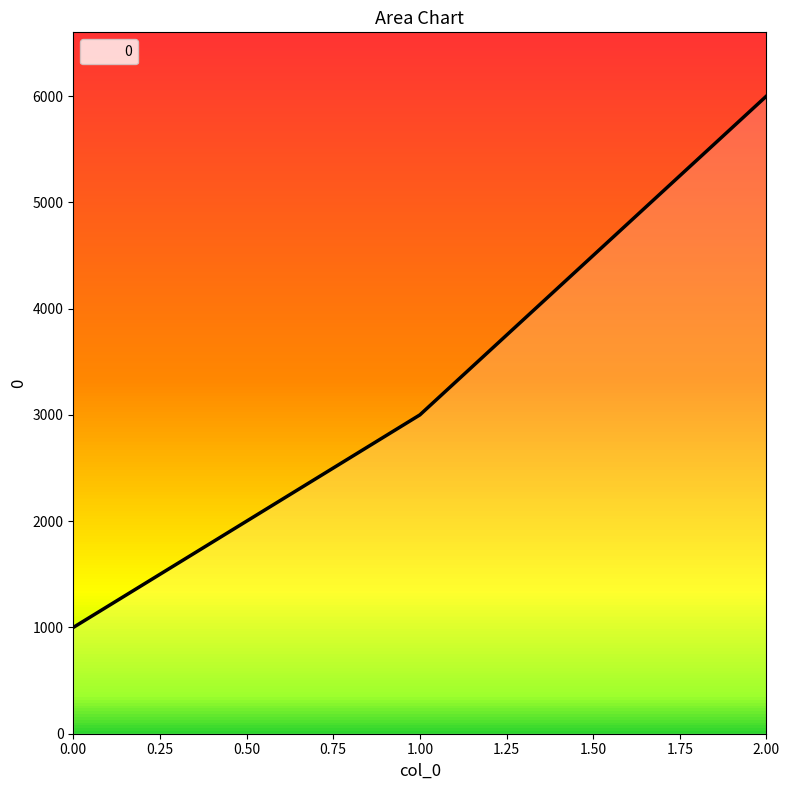

Reading left to right, list all the values displayed in this chart.

0.00=1000	1.00=3000	2.00=6000